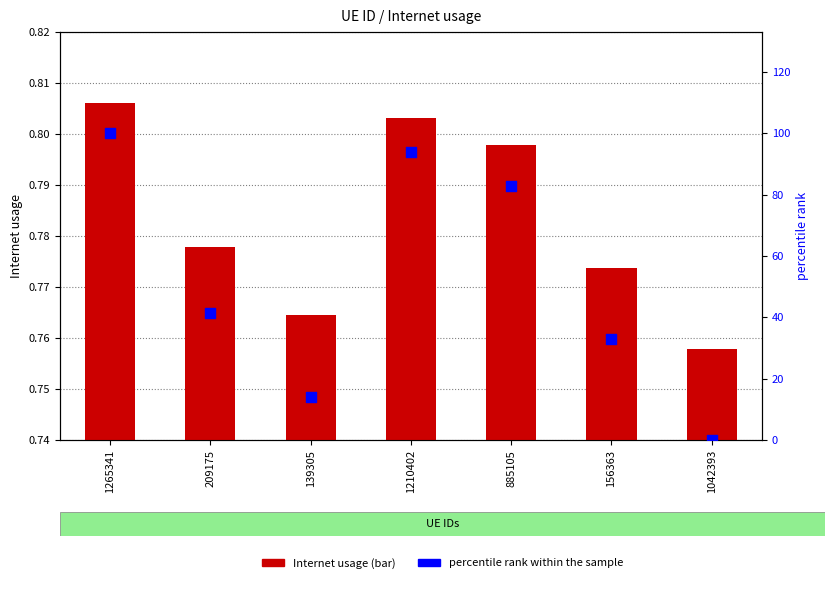

Which series reaches the minimum Y coordinate?

percentile rank within the sample